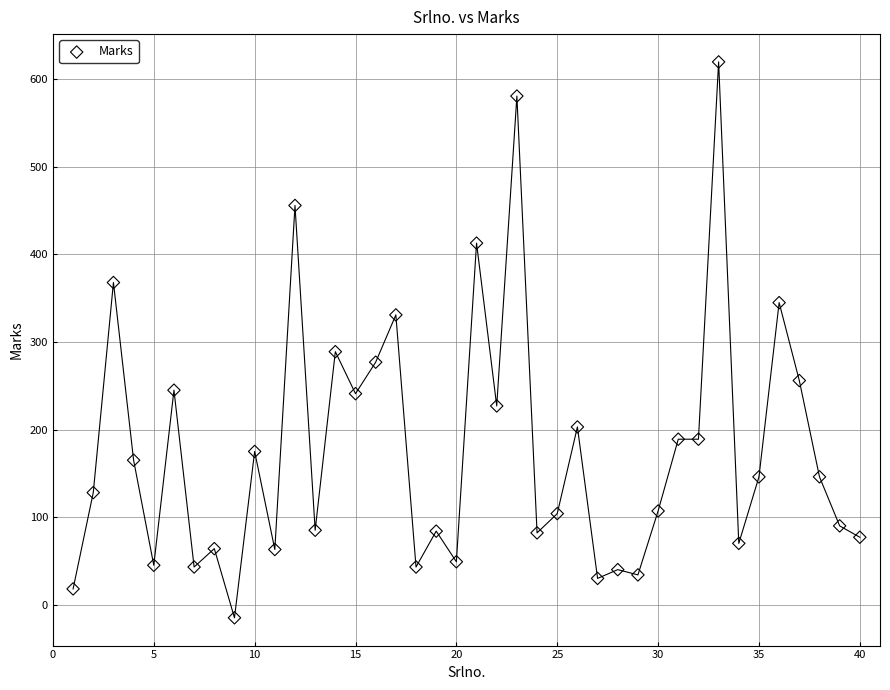

What is the range of X values (max minus min)?

39